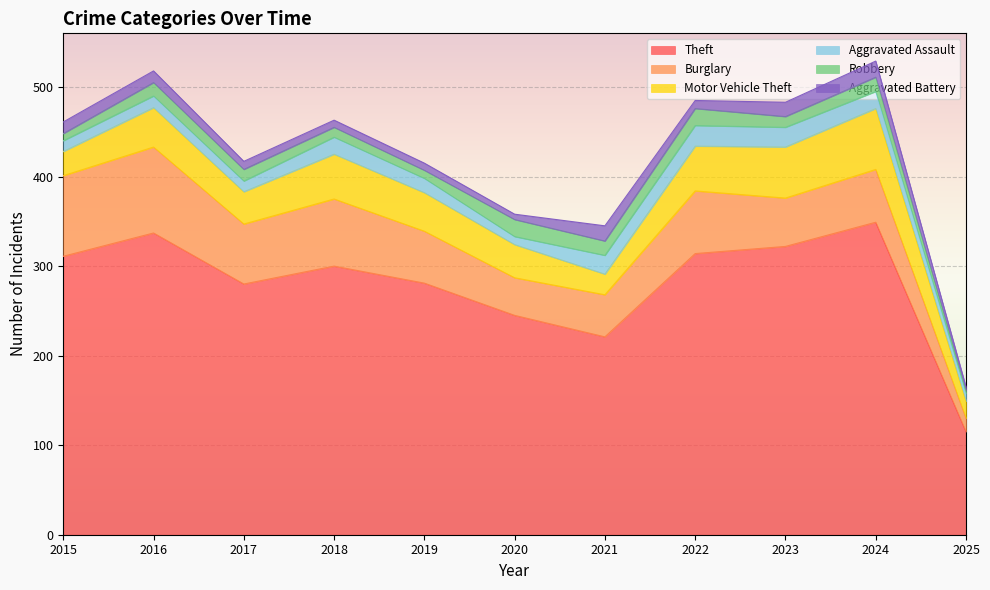

Where is the first local maximum for Theft?

2016